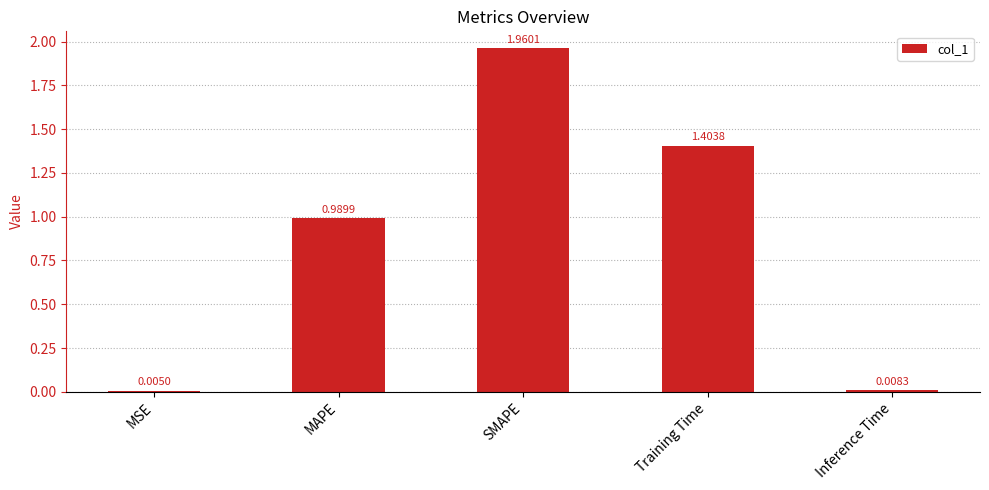

Are the bars horizontal?

No